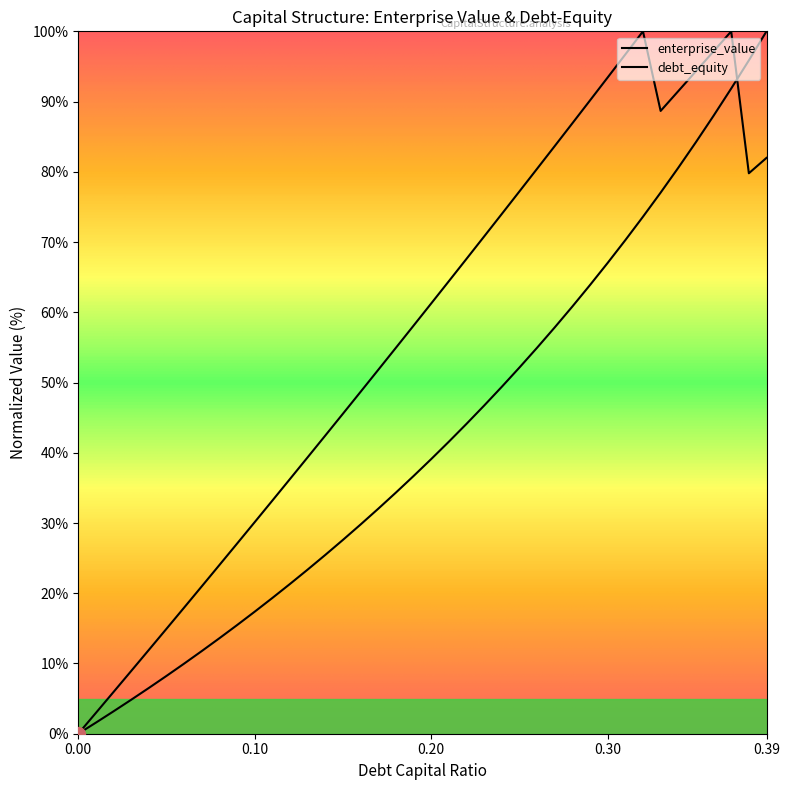

Does the chart have visible grid lines?

No